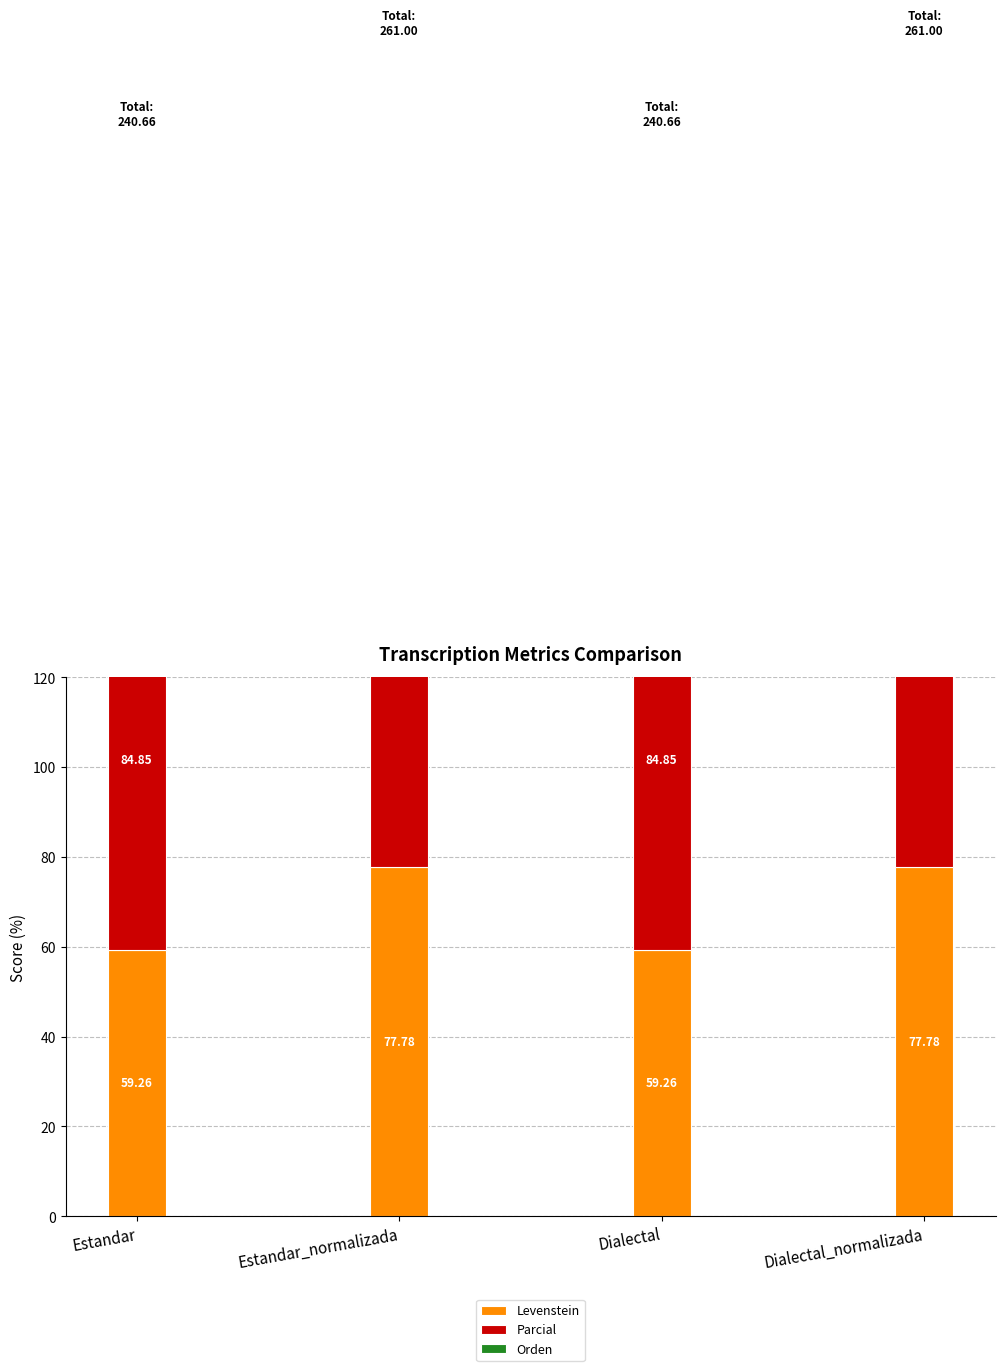

What is the label of the 1st bar from the left?

Estandar